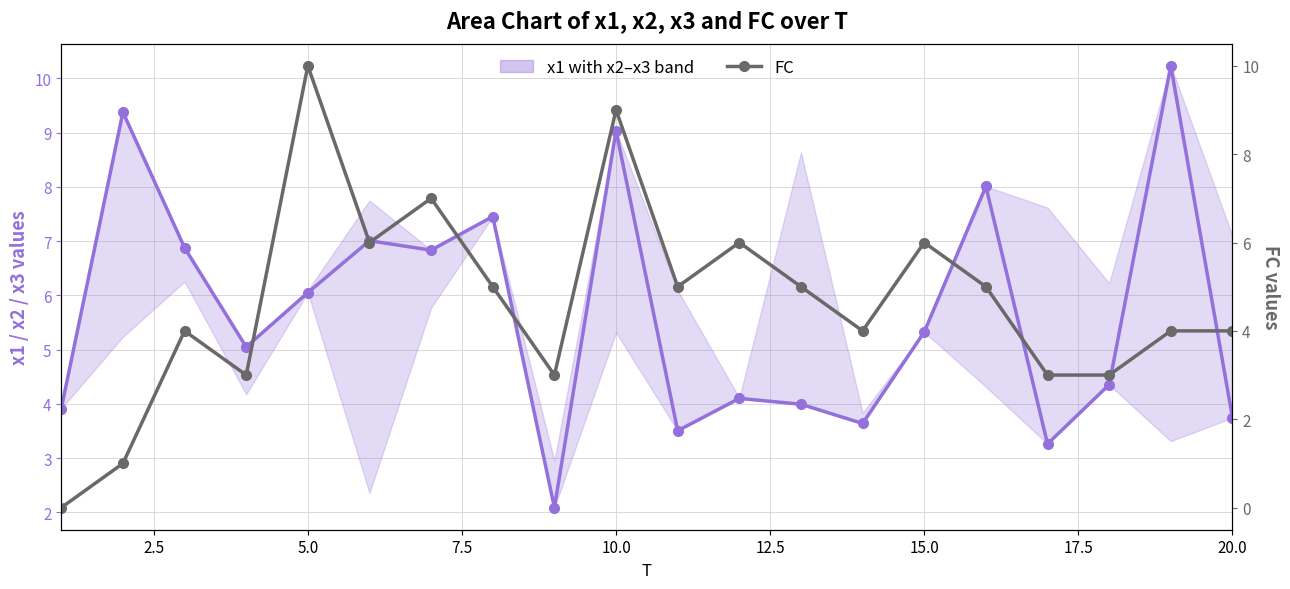

Rank the series by their maximum value, from highest to lowest.

x1 (mid) with x2–x3 band, FC